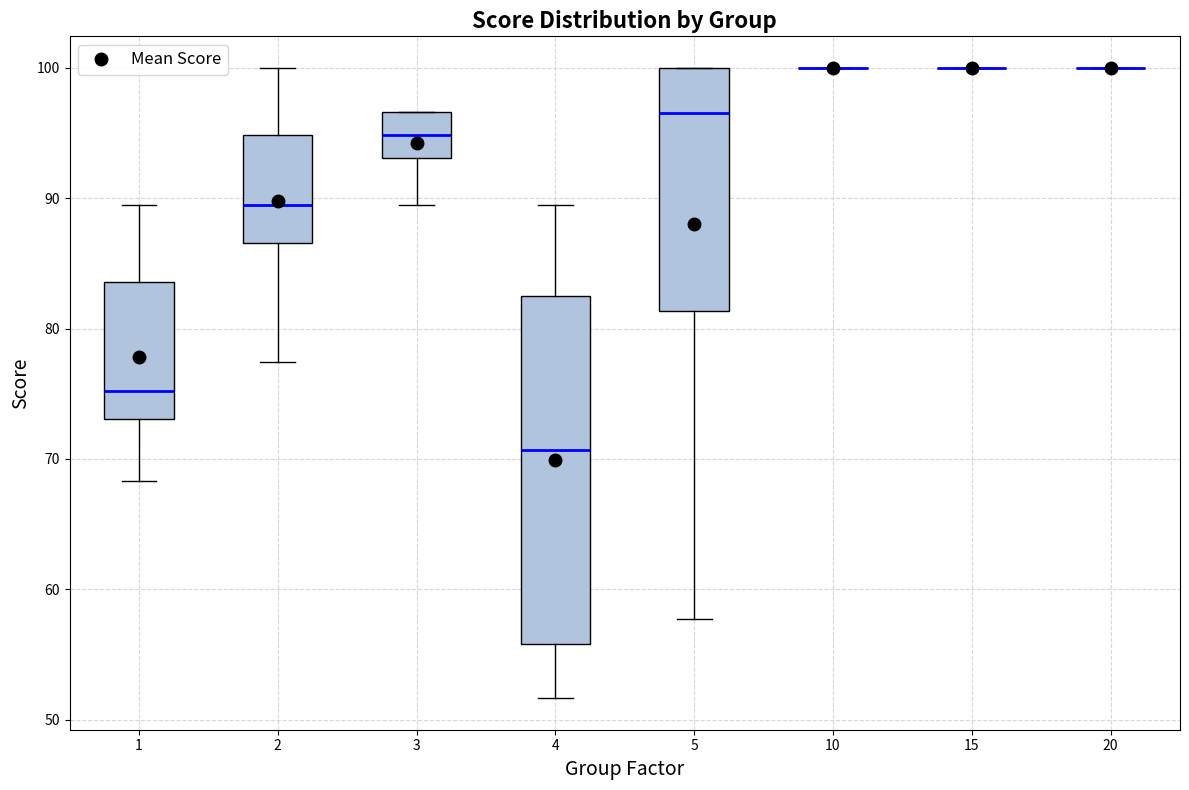

Reading left to right, transcribe this box plot: for each box, give where its median line is, the range the box spans, and where its two whiskers end, as read against the y-axis. The values are not printed on the chart, so give them approximately, as read against the axis.

1: median 75, box 73 to 84, whiskers 68 to 89
2: median 89, box 87 to 95, whiskers 77 to 100
3: median 95, box 93 to 97, whiskers 89 to 97
4: median 71, box 56 to 82, whiskers 52 to 89
5: median 97, box 81 to 100, whiskers 58 to 100
10: box collapsed to a line at 100, whiskers 100 to 100
15: box collapsed to a line at 100, whiskers 100 to 100
20: box collapsed to a line at 100, whiskers 100 to 100